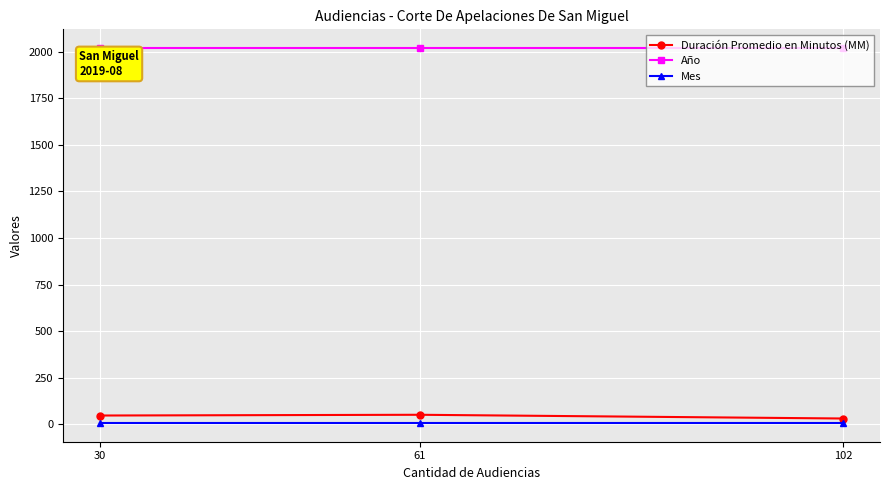

How many lines are shown in the chart?

3